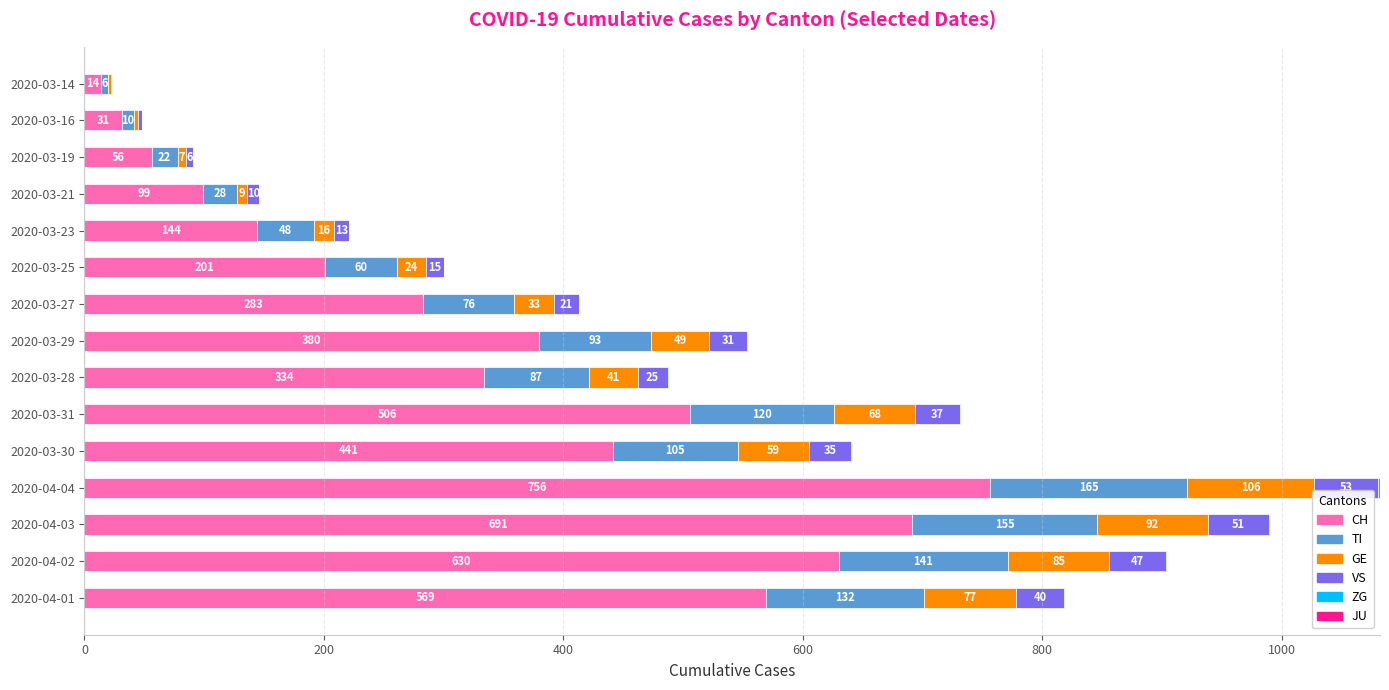

True or false: CH has a value of 142 at 2020-03-27.

False